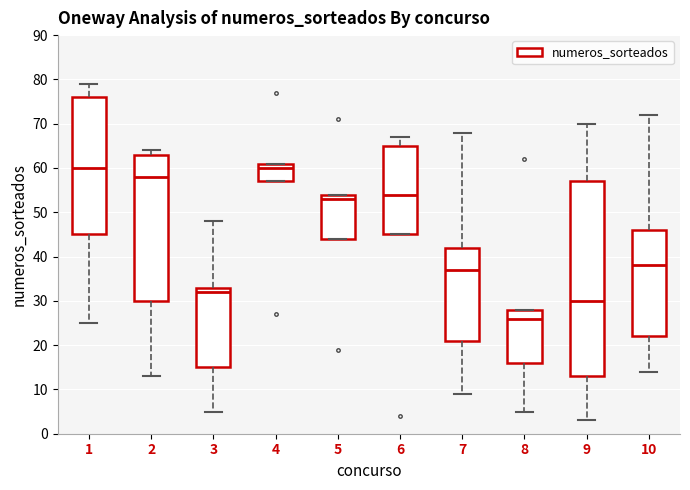

Reading left to right, read every box against the y-axis: the position of its median line, the range the box covers, and the ends of its whiskers. The values are not printed on the chart, so give them approximately, as read against the axis.

1: median 60, box 45 to 76, whiskers 25 to 79
2: median 58, box 30 to 63, whiskers 13 to 64
3: median 32, box 15 to 33, whiskers 5 to 48
4: median 60, box 57 to 61, whiskers 57 to 61
5: median 53, box 44 to 54, whiskers 44 to 54
6: median 54, box 45 to 65, whiskers 45 to 67
7: median 37, box 21 to 42, whiskers 9 to 68
8: median 26, box 16 to 28, whiskers 5 to 28
9: median 30, box 13 to 57, whiskers 3 to 70
10: median 38, box 22 to 46, whiskers 14 to 72